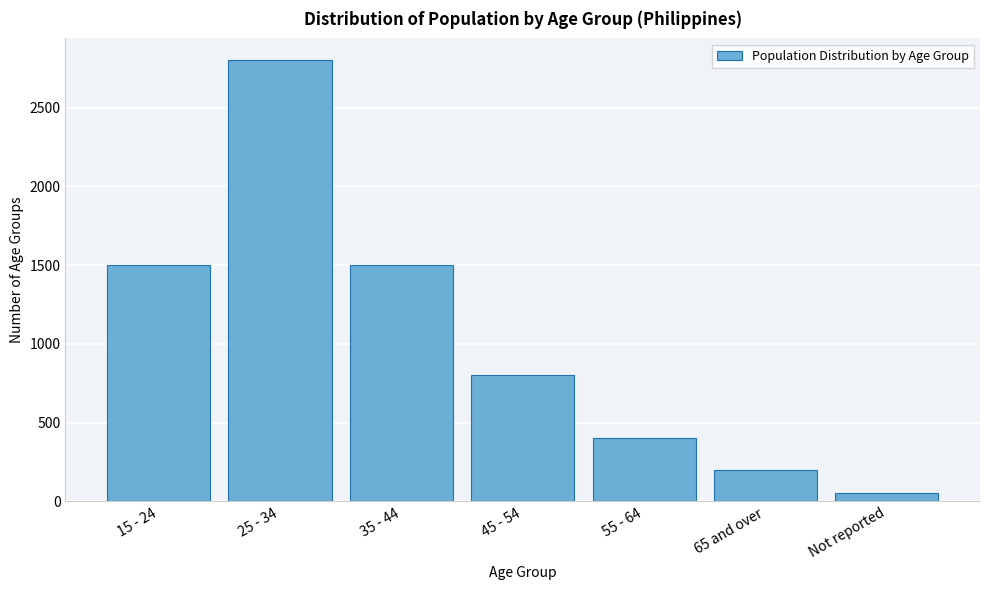

Reading left to right, list all the values displayed in this chart.

1500	2800	1500	800	400	200	50